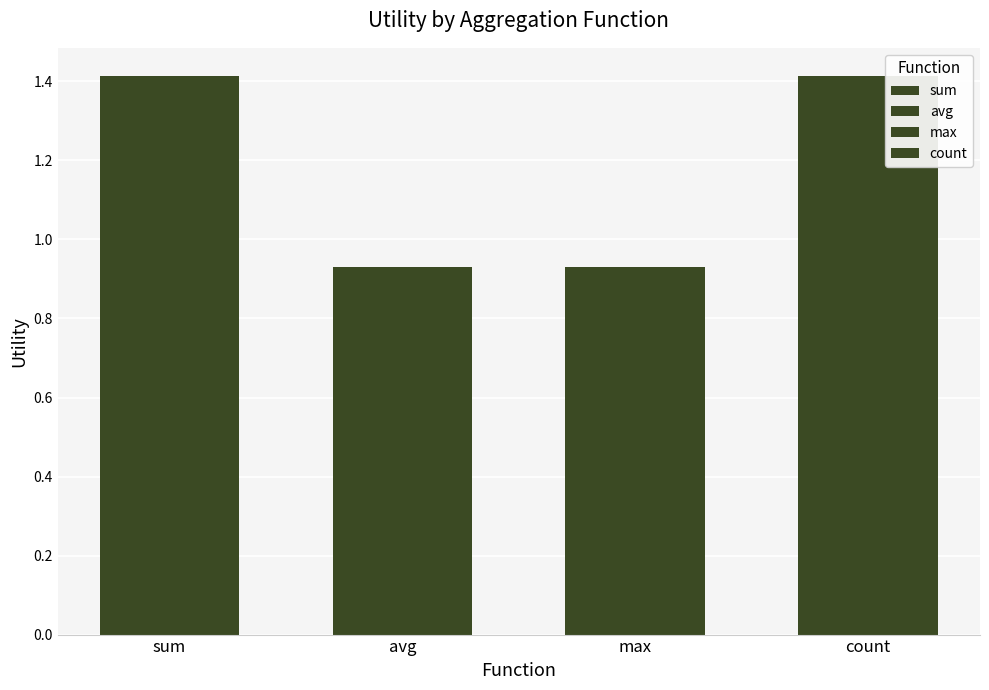

Are the bars grouped side by side (vs. stacked)?

Yes